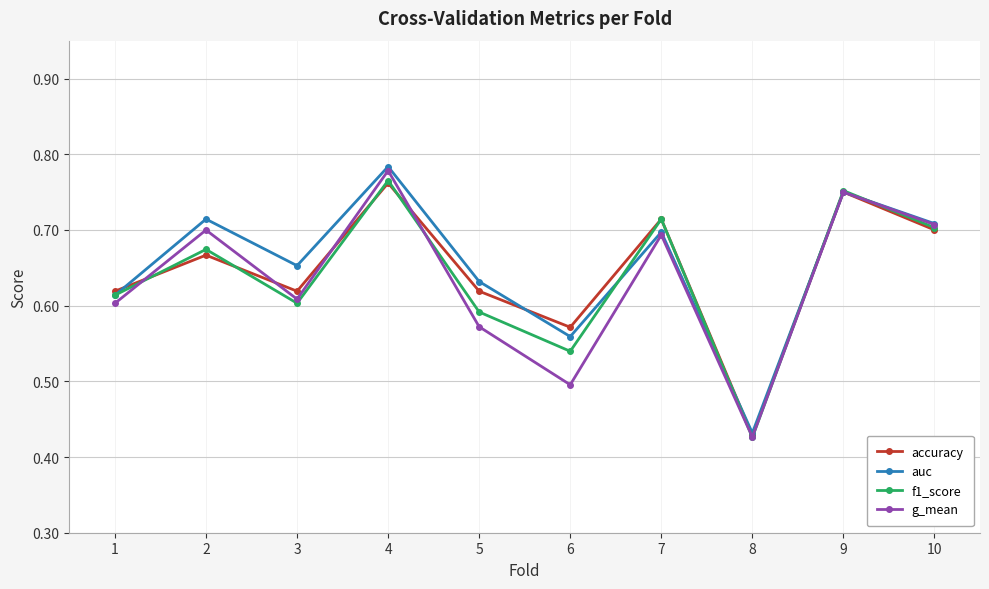

Where is accuracy nearest to the value 0?

8